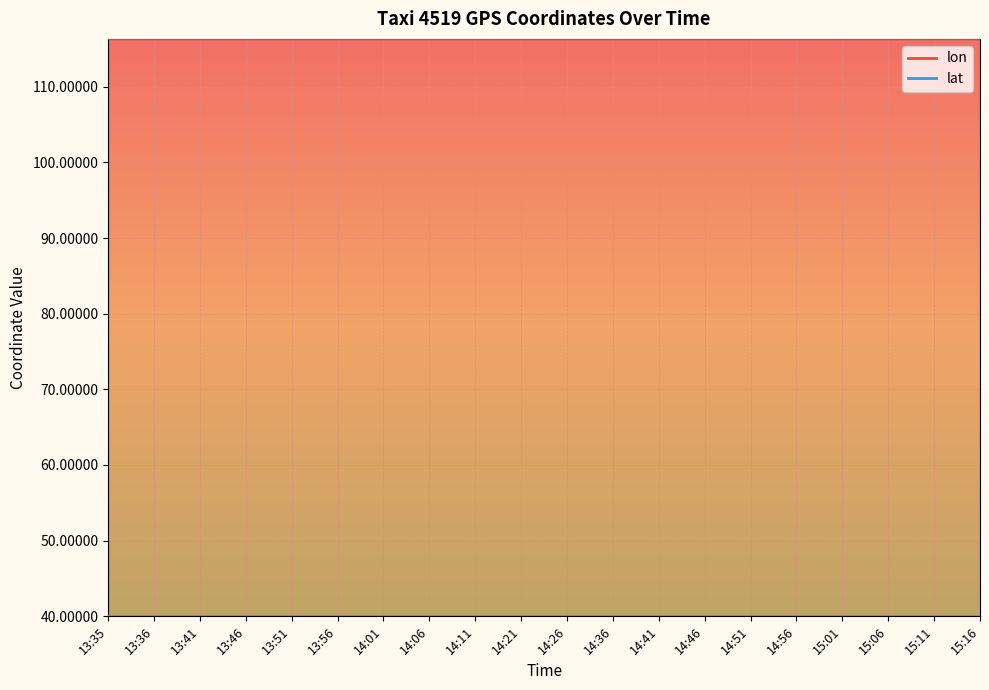

What is the value of the lon point at the 2nd from the left?

116.3